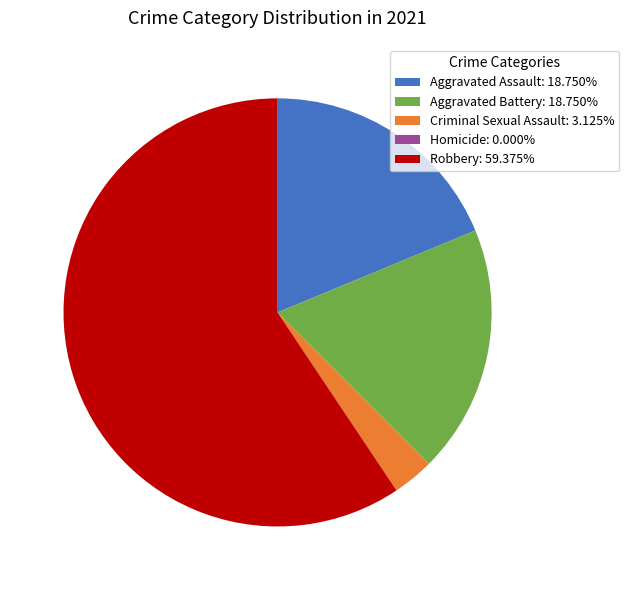

Do Criminal Sexual Assault: 3.125% and Aggravated Battery: 18.750% together represent more than half of the pie?

No